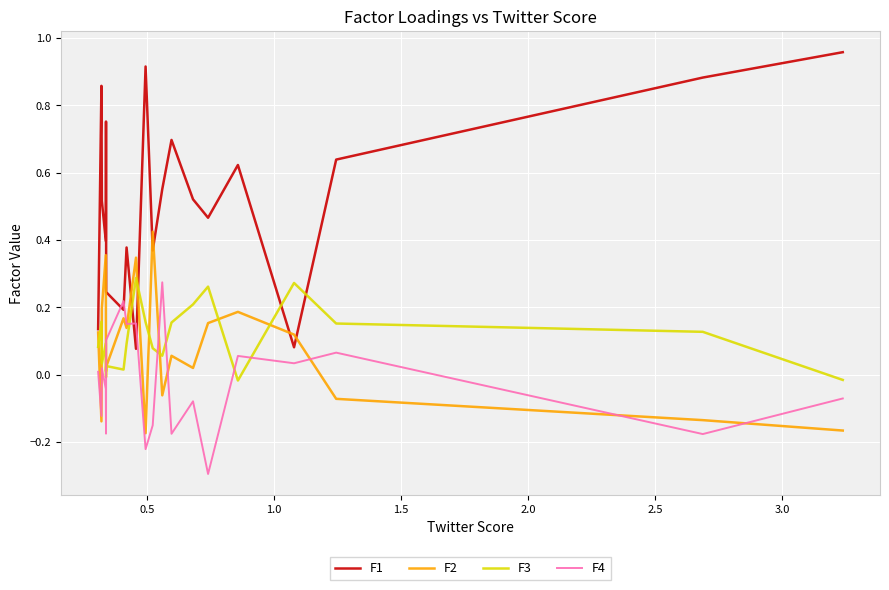

How many intersections are there between F2 and F4?

9